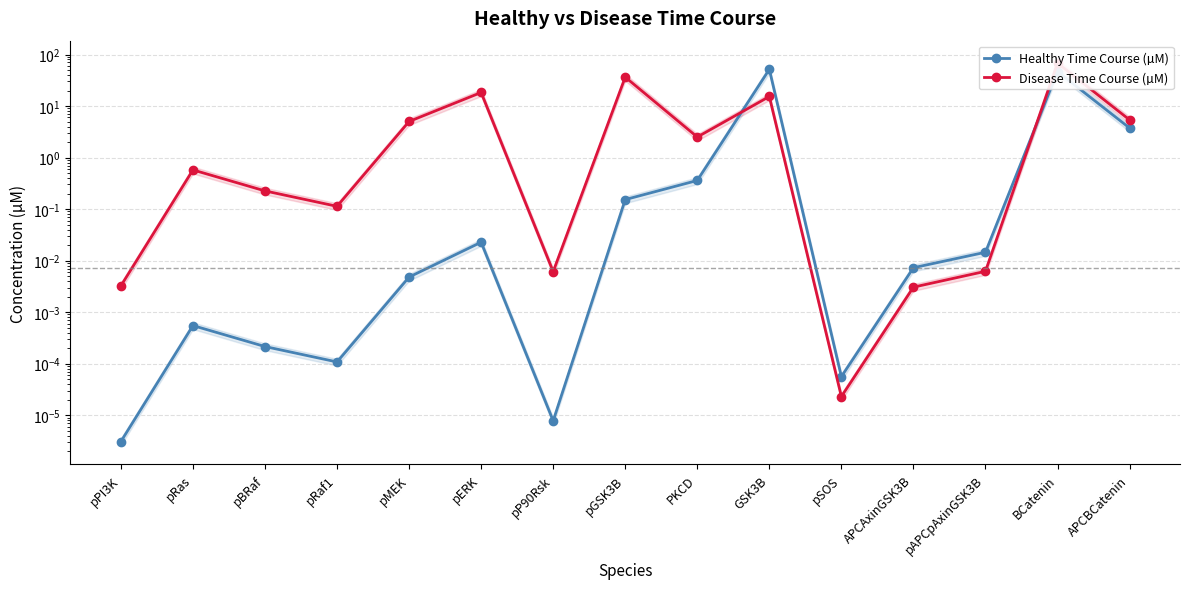

What are all the series names shown in the legend?

Healthy Time Course (µM), Disease Time Course (µM)